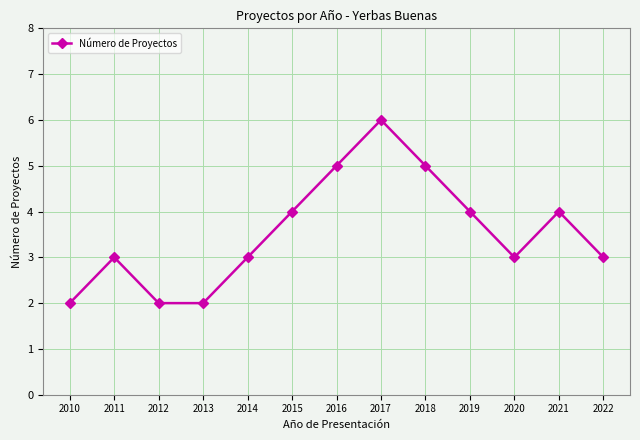

Count the values in the range 3 to 4.

7